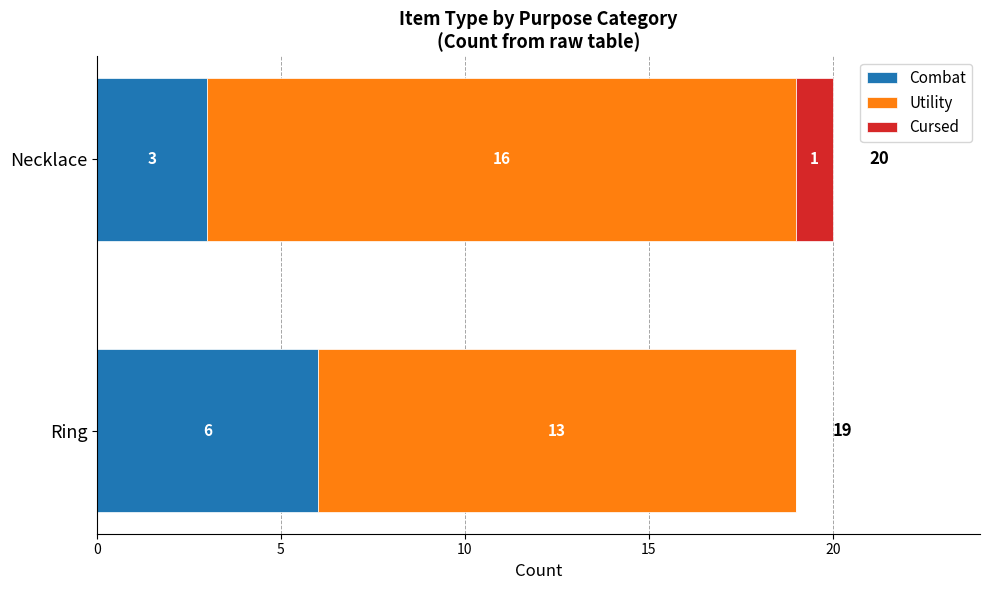

What is the sum of all Combat values?

9